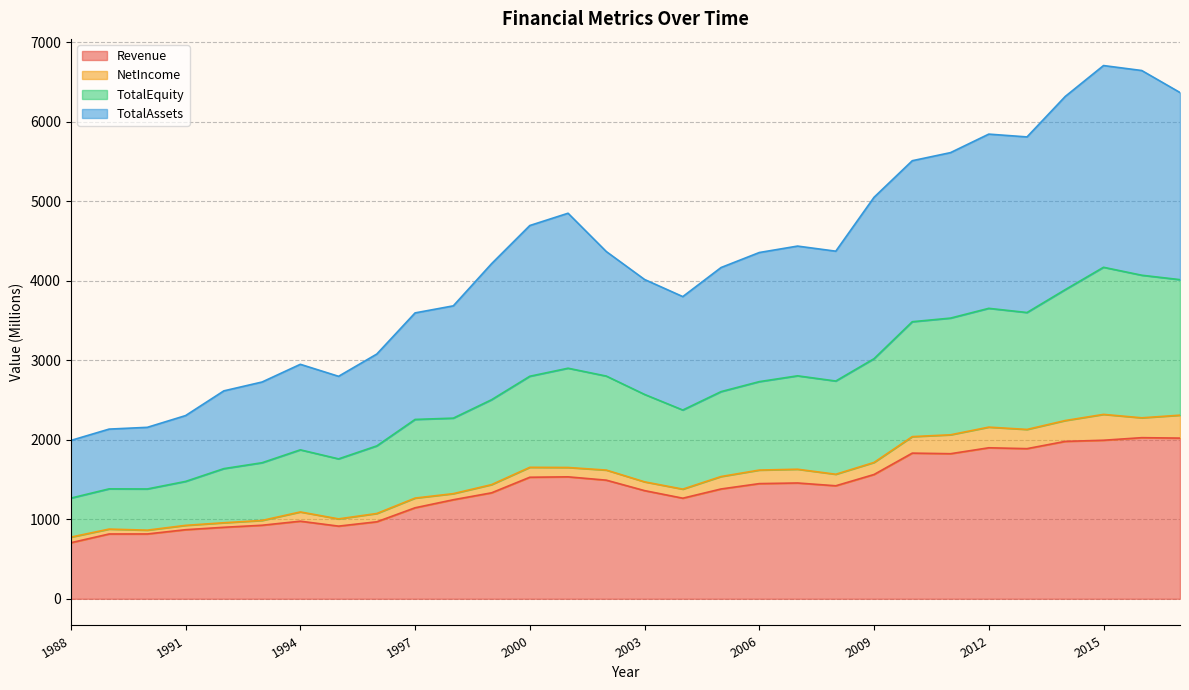

What is the value of the TotalEquity point at the 7th from the left?

1872.9